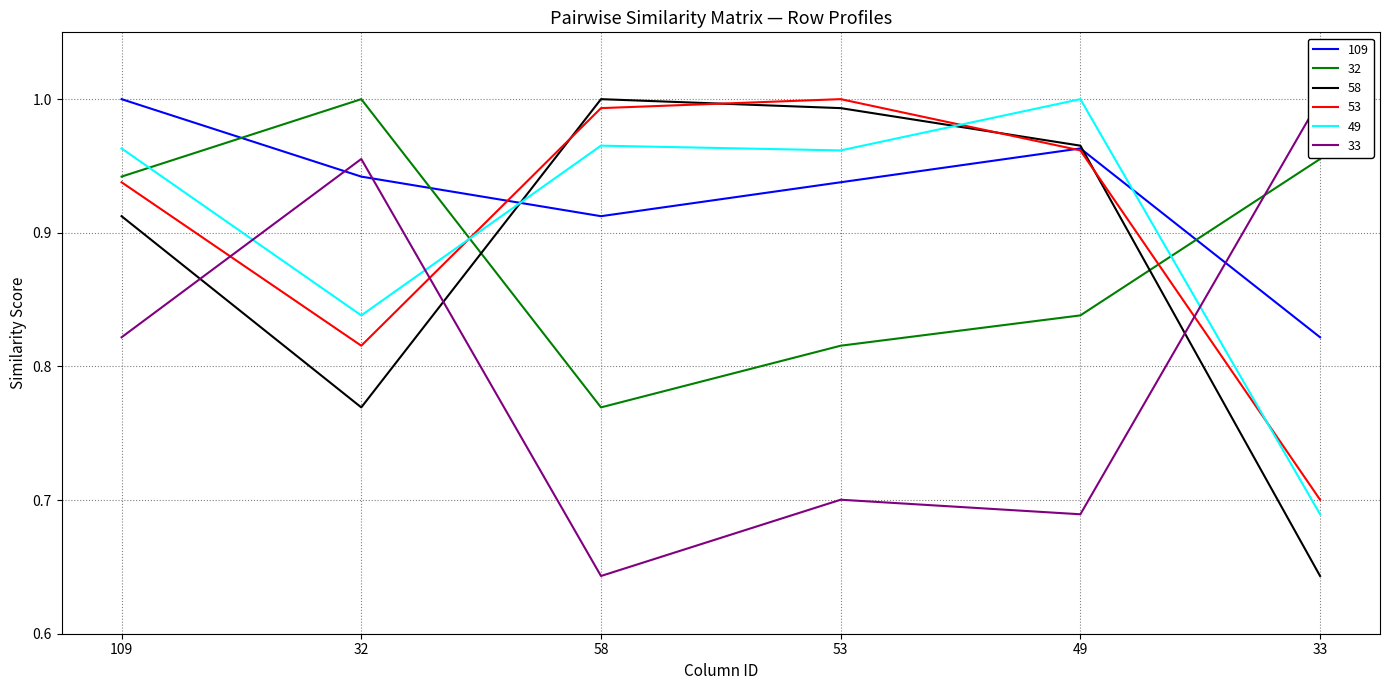

True or false: 109 and 49 cross at least once.

True